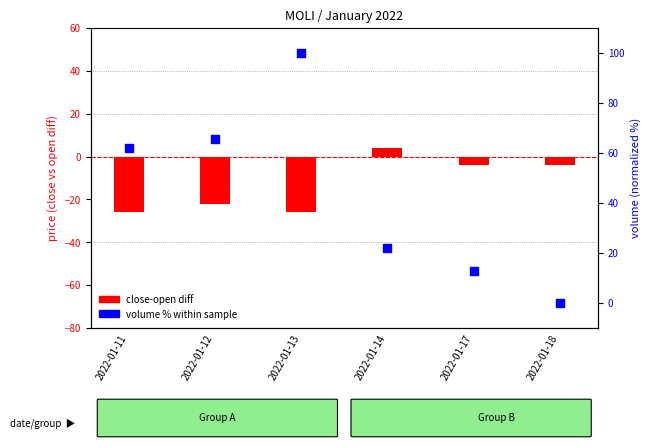

At how many categories does at least one series exceed -19?

6